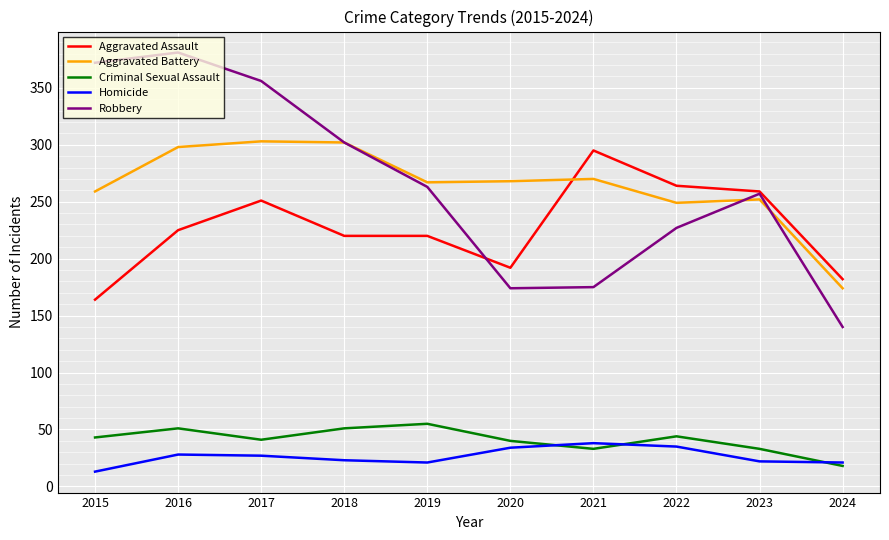

True or false: Robbery and Homicide intersect in this chart.

False